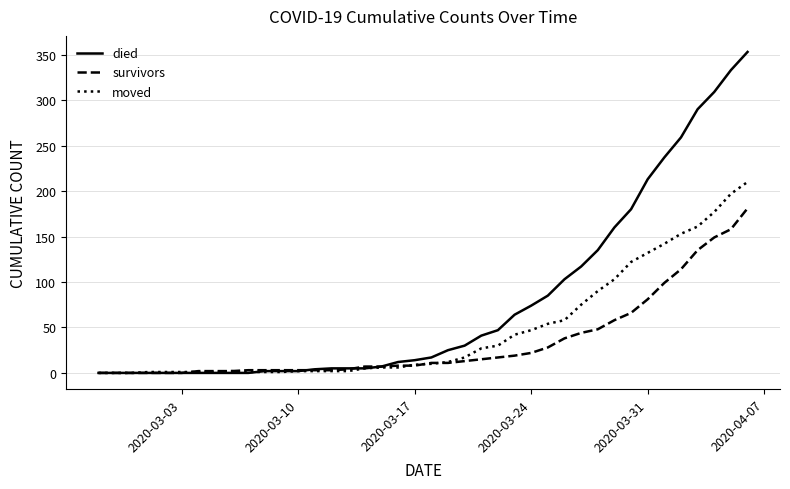

What is the average value of the moved series?

48